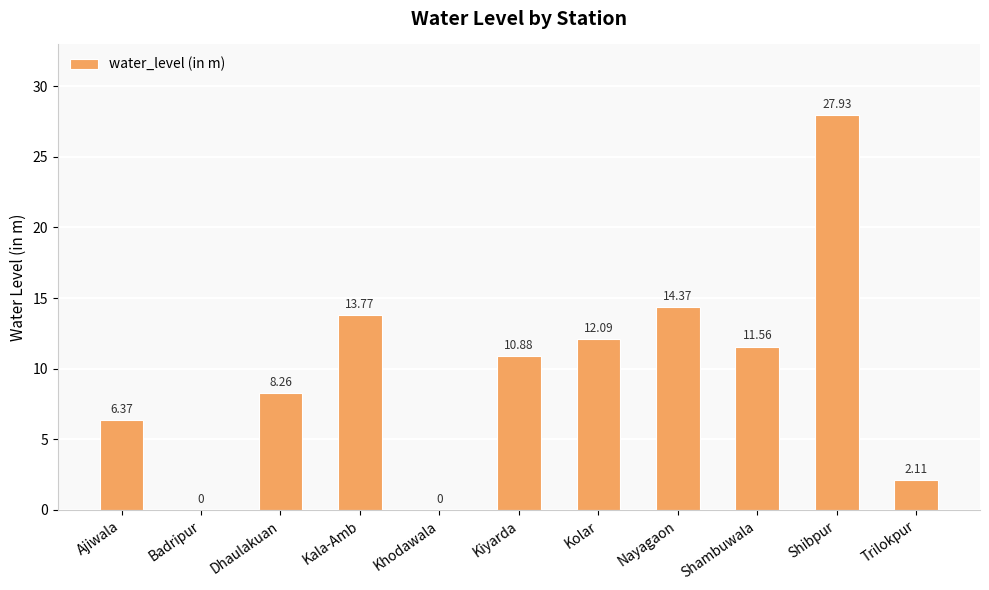

Approximately how many times larger is the value at Dhaulakuan compared to Kala-Amb?

0.6